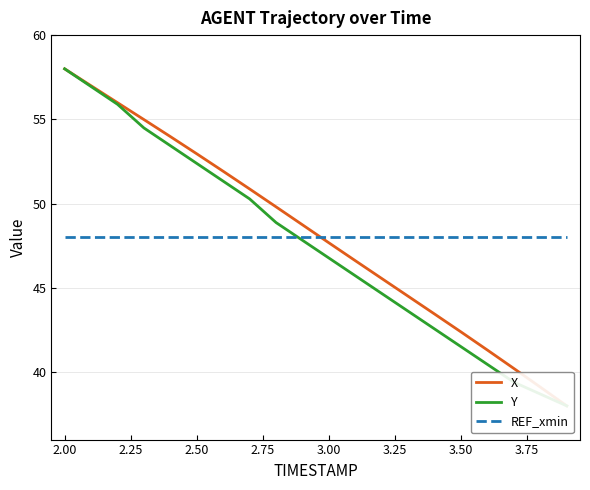

What is the difference between the maximum and second lowest values in the Y series?

19.3